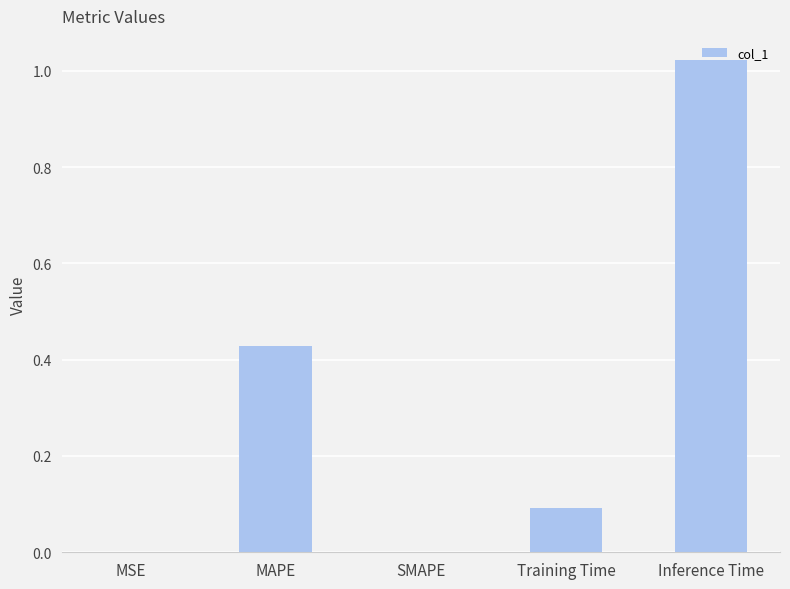

What is the sum of the values at Training Time and Inference Time?

1.1